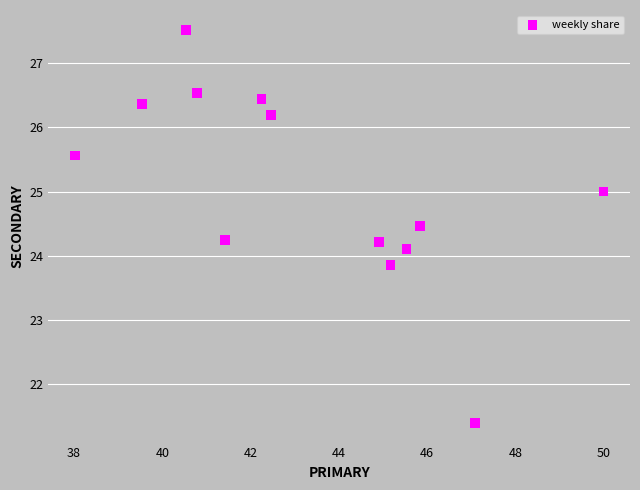

What is the range of Y values (max minus min)?

6.1